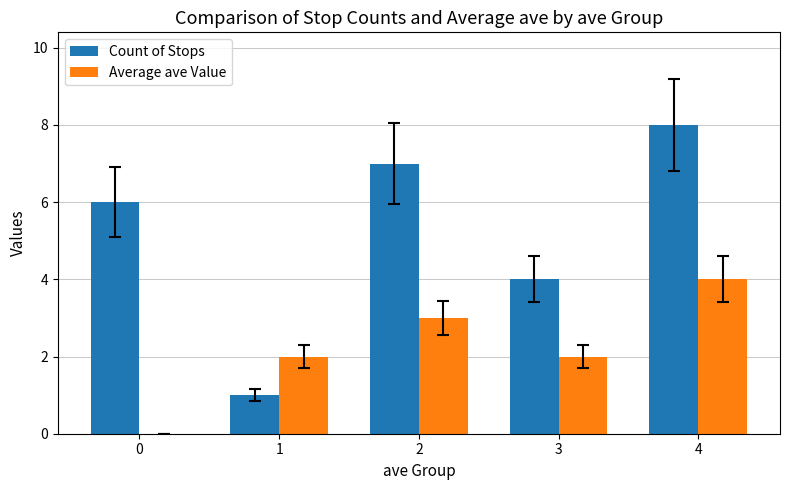

At which label does Count of Stops reach its peak?

4